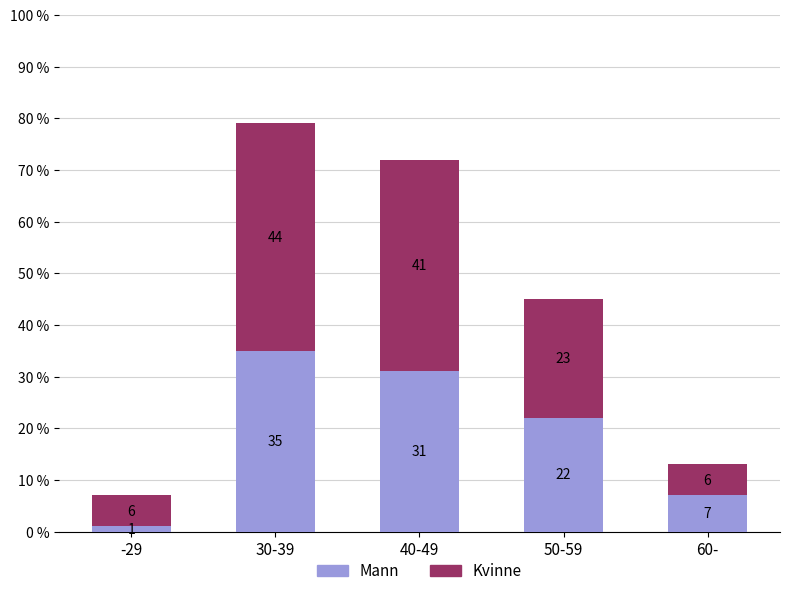

True or false: Mann has a value of 31 at 40-49.

True